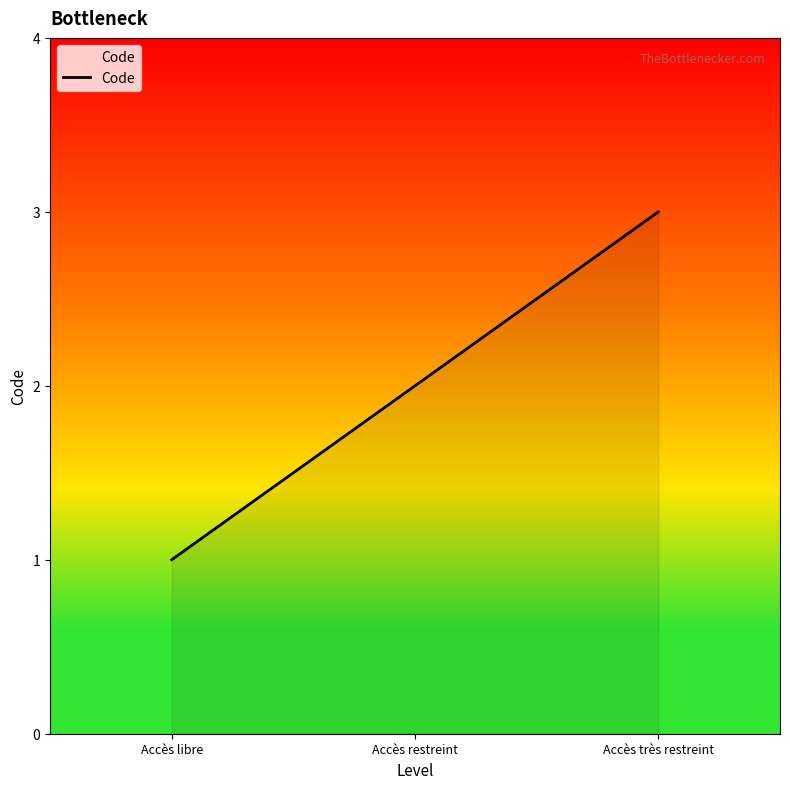

Reading right to left, extract all data points from this chart.

Accès très restreint=3	Accès restreint=2	Accès libre=1